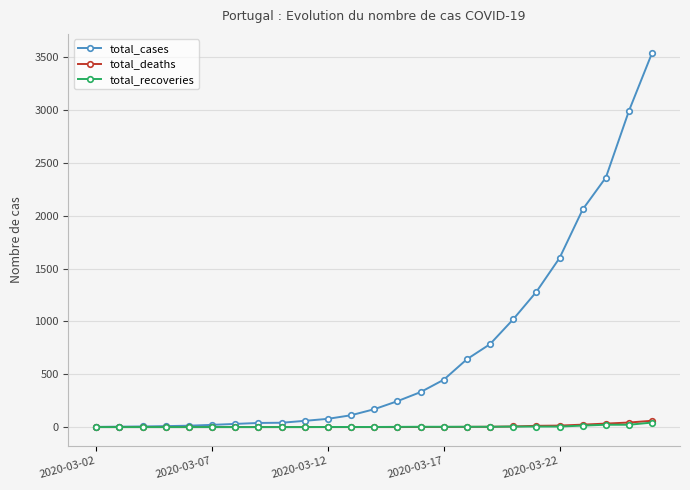

Which series has the largest range (max minus min)?

total_cases